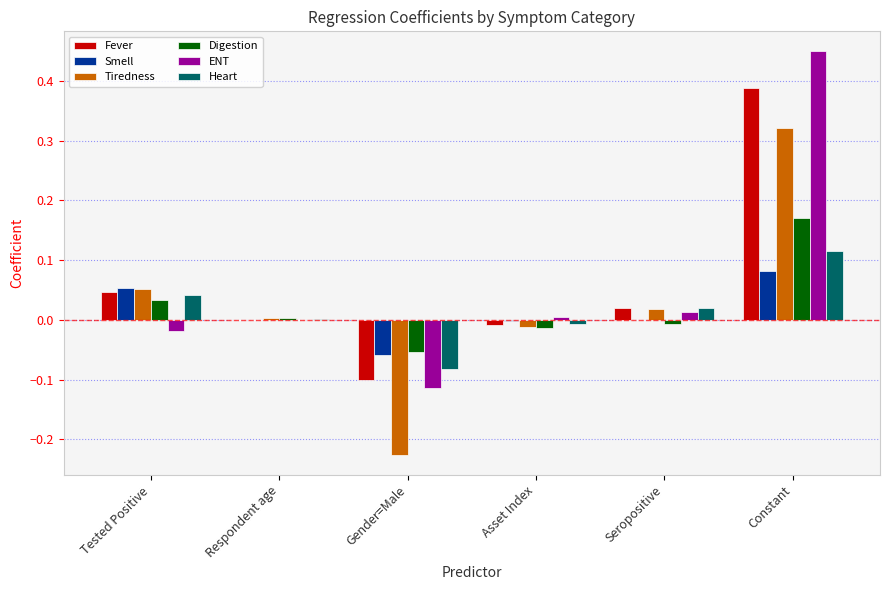

The value of Heart at Tested Positive is 0.0. True or false?

True